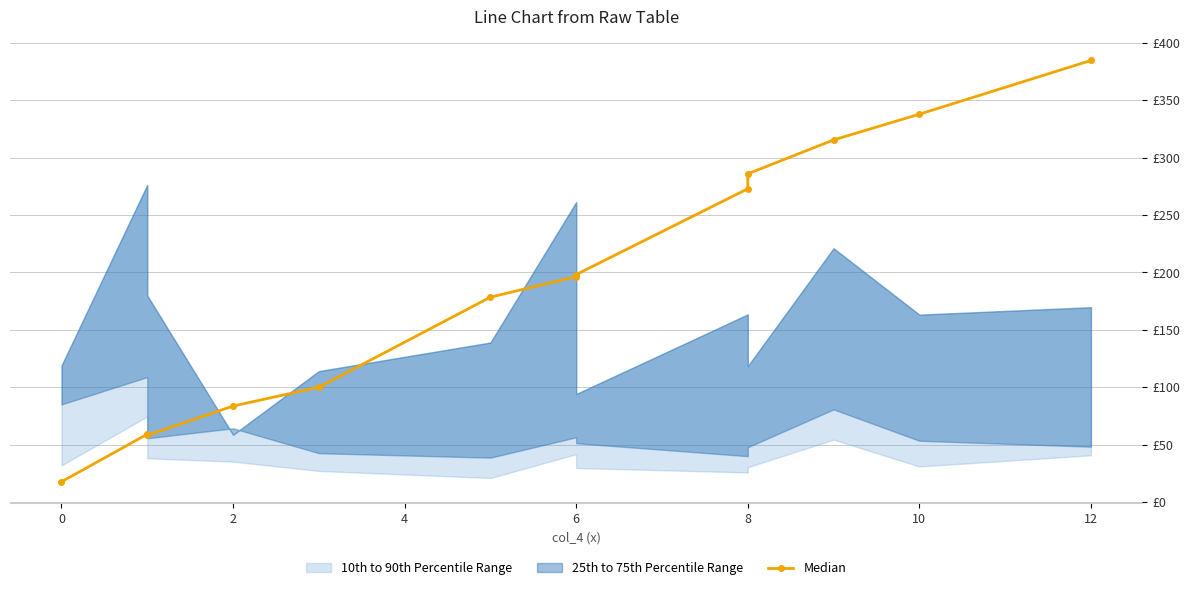

What is the greatest value displayed?

384.6